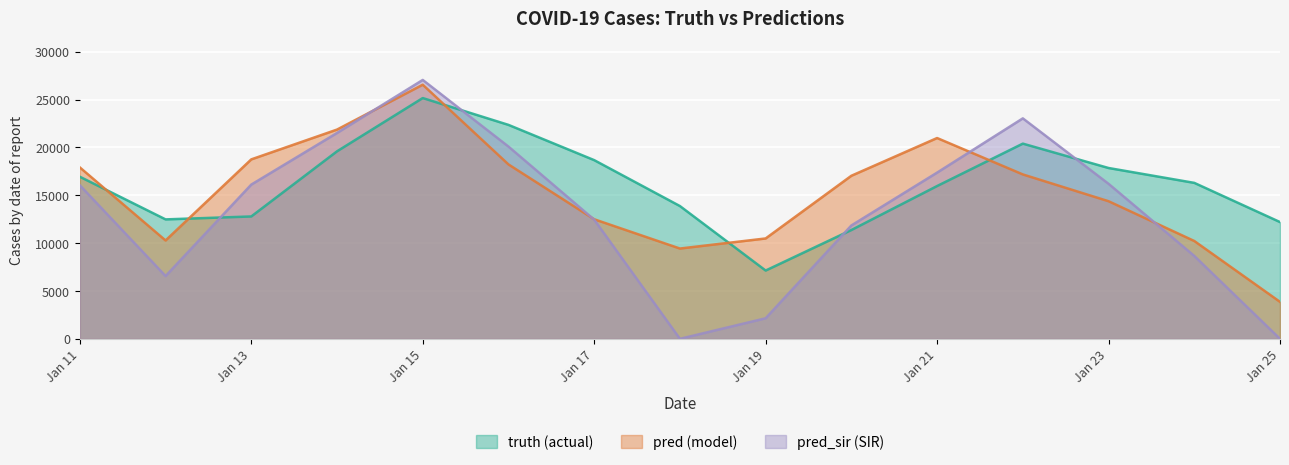

What is the total value across all series at 2021-01-22?

60603.0